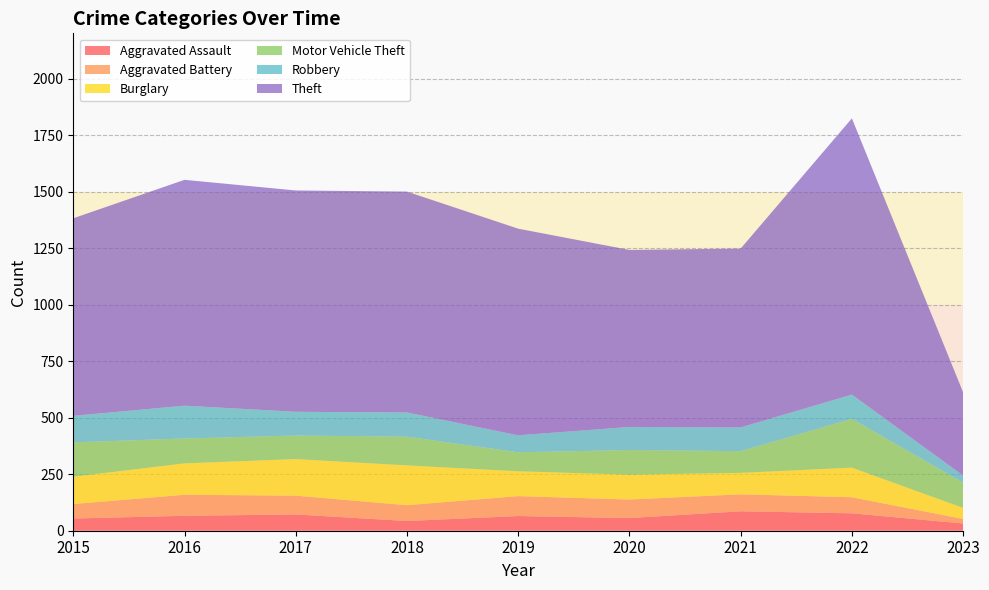

Reading left to right, list all the values displayed in this chart.

Aggravated Assault: 54	66	72	43	65	56	86	77	32
Aggravated Battery: 64	93	83	70	88	82	75	71	20
Burglary: 121	139	162	176	110	110	95	131	49
Motor Vehicle Theft: 152	110	104	127	84	109	96	216	112
Robbery: 117	145	105	107	75	102	105	107	31
Theft: 874	999	979	977	914	783	791	1222	368